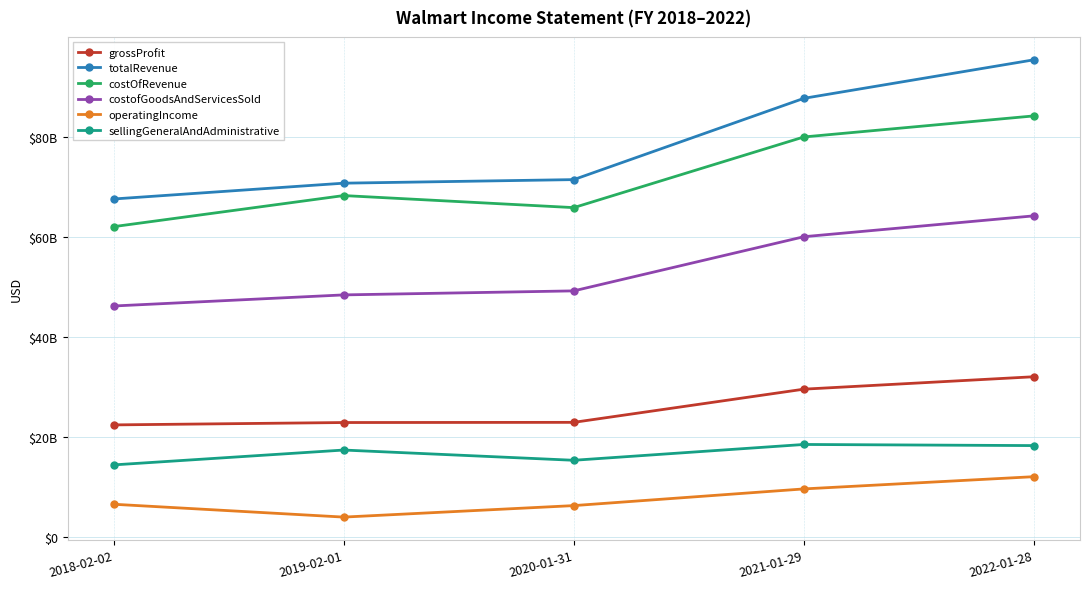

True or false: grossProfit and totalRevenue intersect in this chart.

False